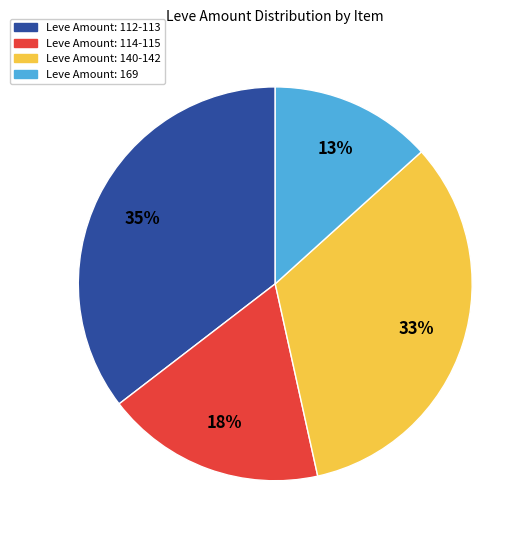

Which category has the smallest portion of the pie?

Leve Amount: 169